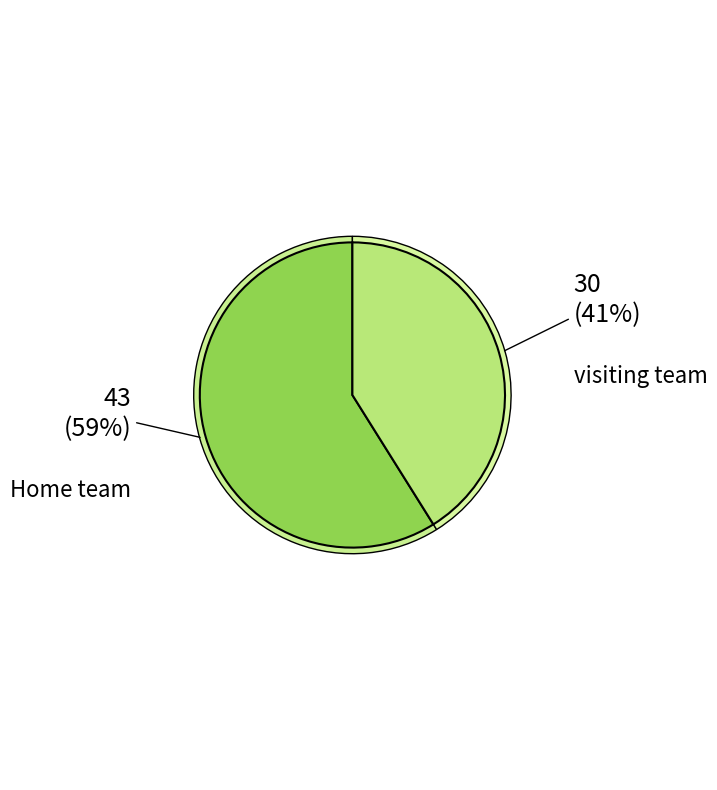

How many slices are in this pie chart?

2